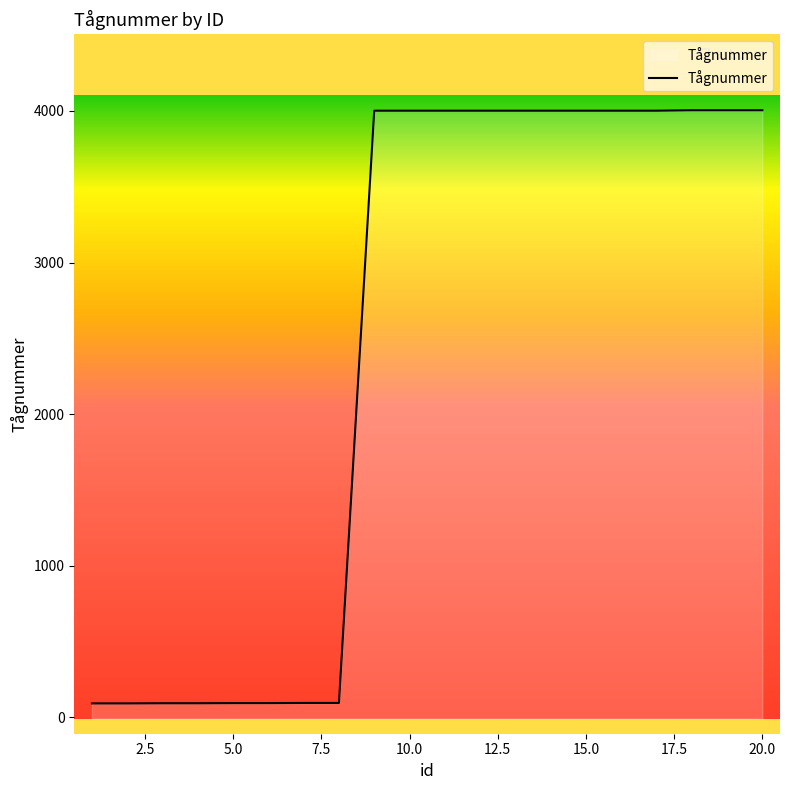

What is the sum of the values at 6 and 3?

189